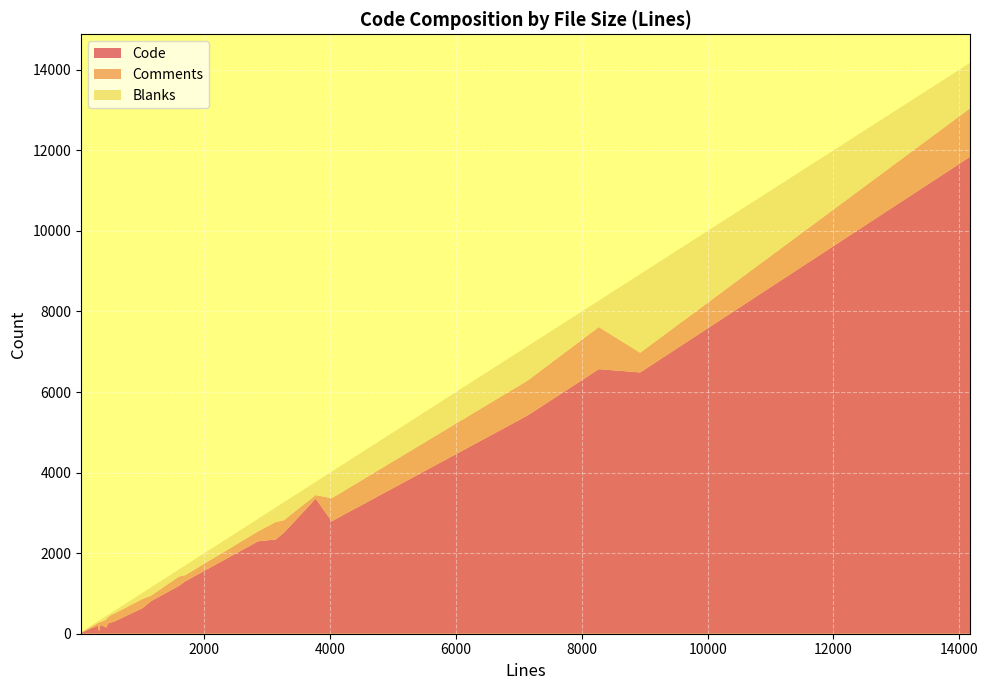

What is the highest value of the Code series?

11843